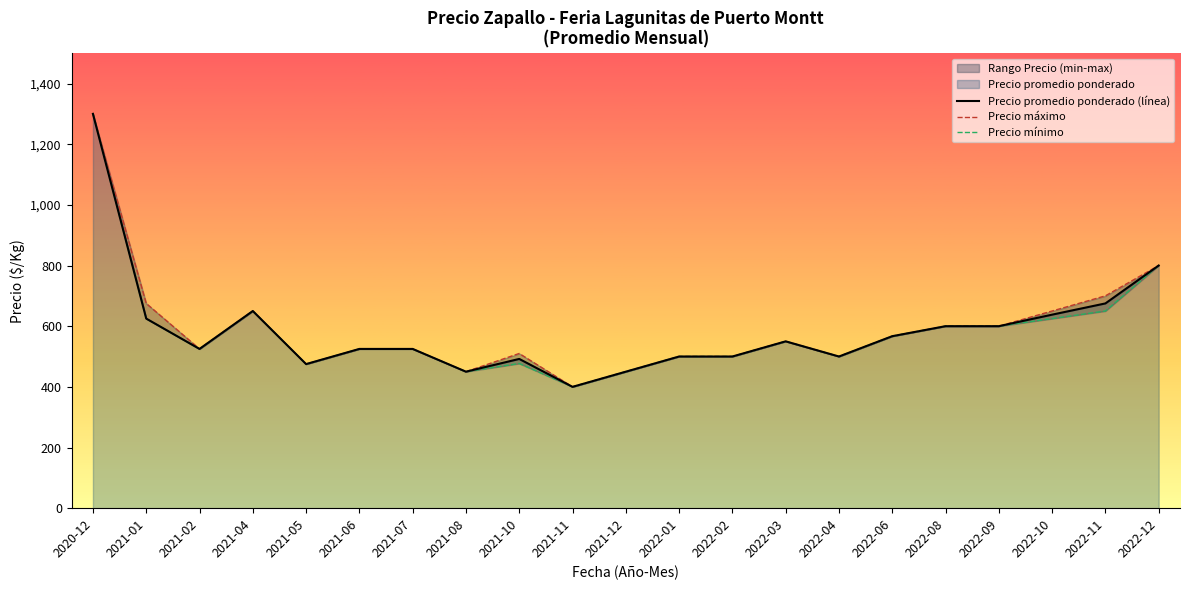

Where is Precio promedio ponderado (línea) nearest to the value 850?

2022-12